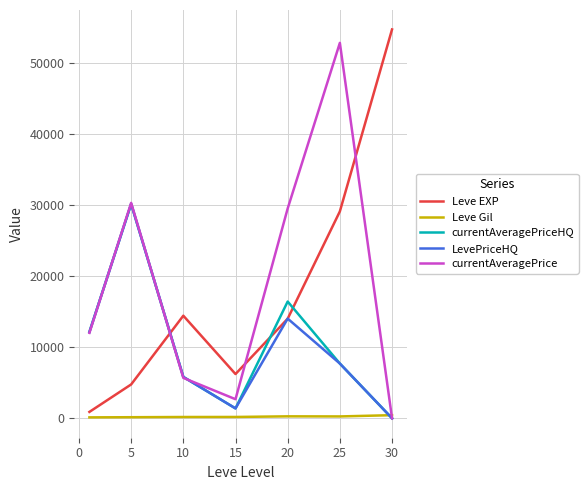

What are all the series names shown in the legend?

Leve EXP, Leve Gil, currentAveragePriceHQ, LevePriceHQ, currentAveragePrice